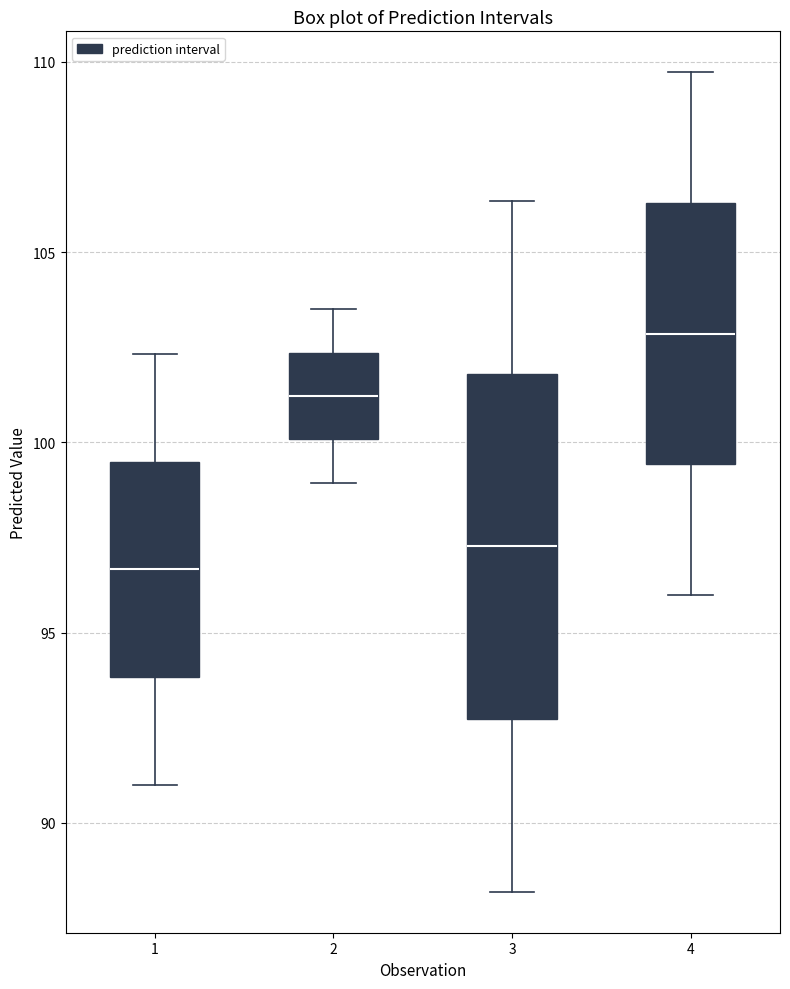

Reading left to right, transcribe this box plot: for each box, give where its median line is, the range the box spans, and where its two whiskers end, as read against the y-axis. The values are not printed on the chart, so give them approximately, as read against the axis.

1: median 96.5, box 94.0 to 99.5, whiskers 91.0 to 102.5
2: median 101.0, box 100.0 to 102.5, whiskers 99.0 to 103.5
3: median 97.5, box 92.5 to 102.0, whiskers 88.0 to 106.5
4: median 103.0, box 99.5 to 106.5, whiskers 96.0 to 109.5